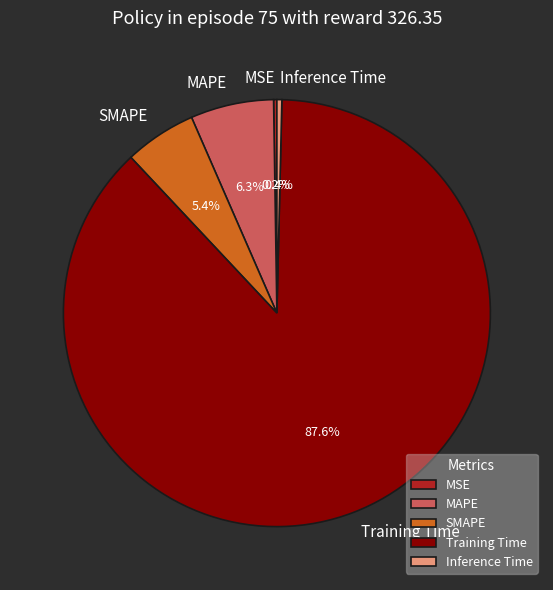

To the nearest percent, what is the average slice percentage?

20%